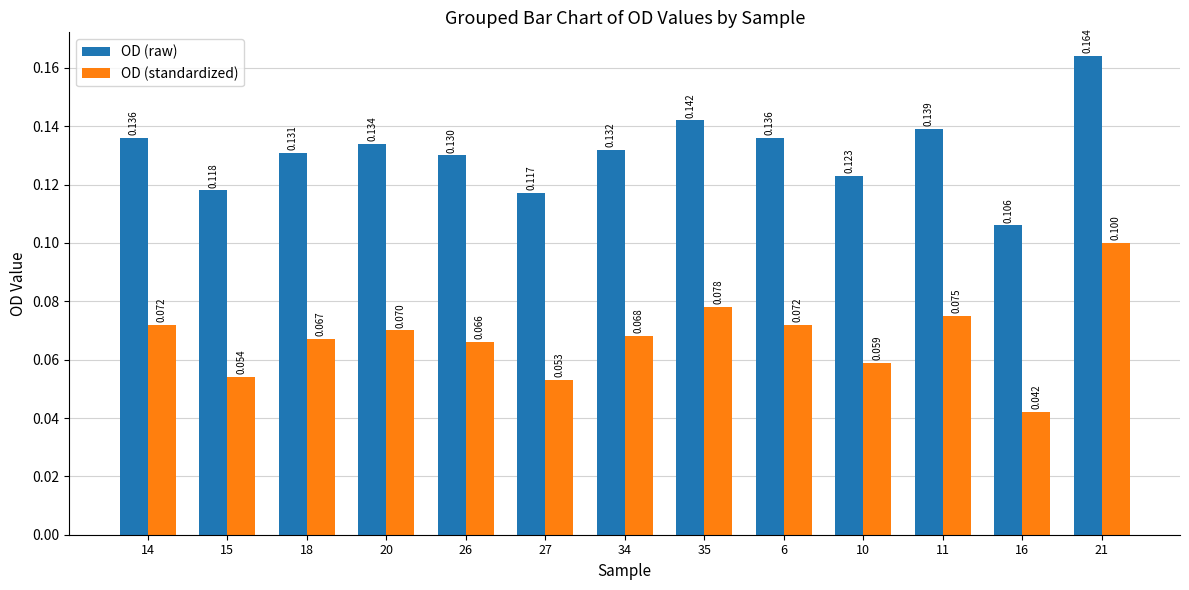

Is the value of OD (raw) at 35 greater than the value of OD (standardized) at 26?

Yes